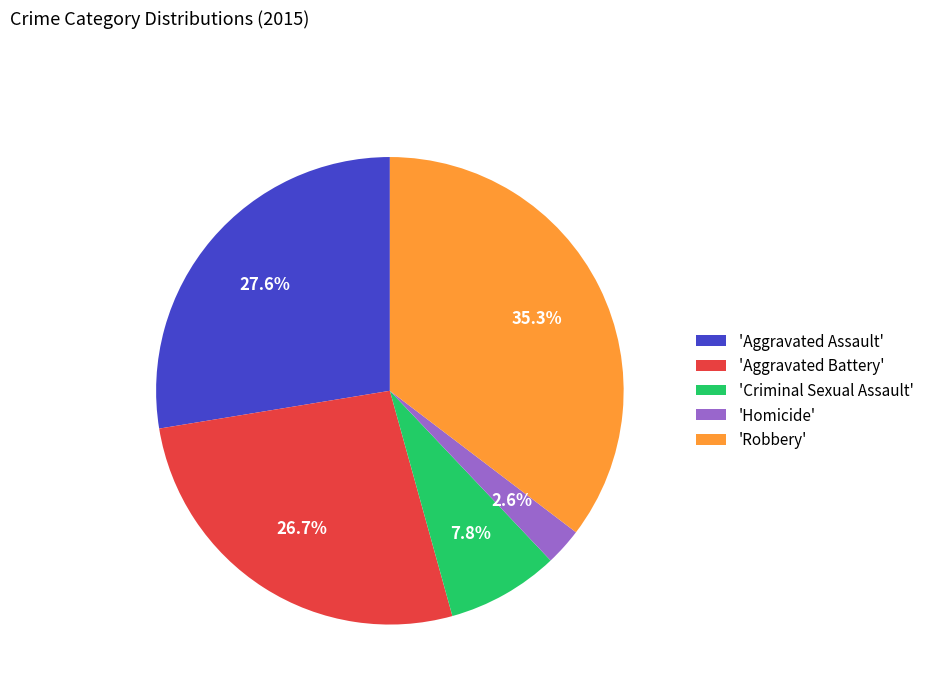

To the nearest percent, what is the average slice percentage?

20%